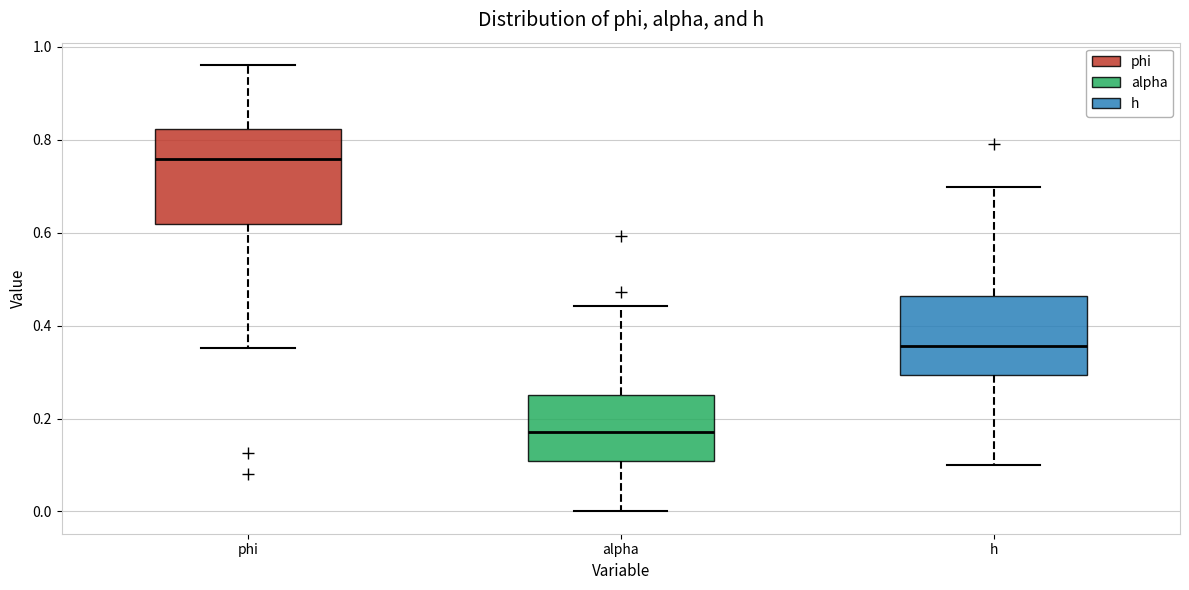

Where is the upper edge of the box for phi on the y-axis? The values are not printed on the chart, so give them approximately, as read against the axis.

0.82